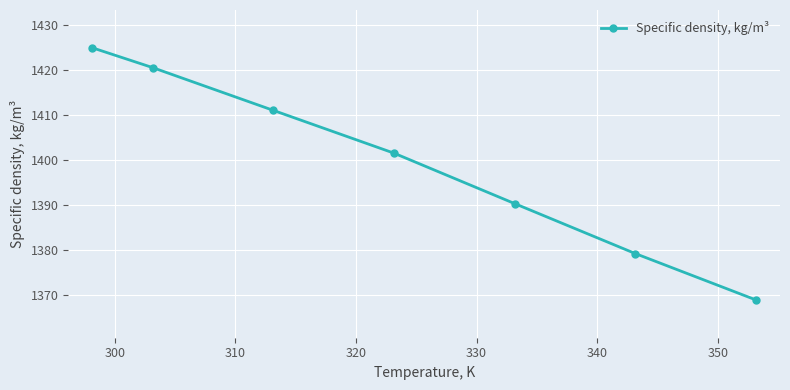

How many values are below 1401?

3